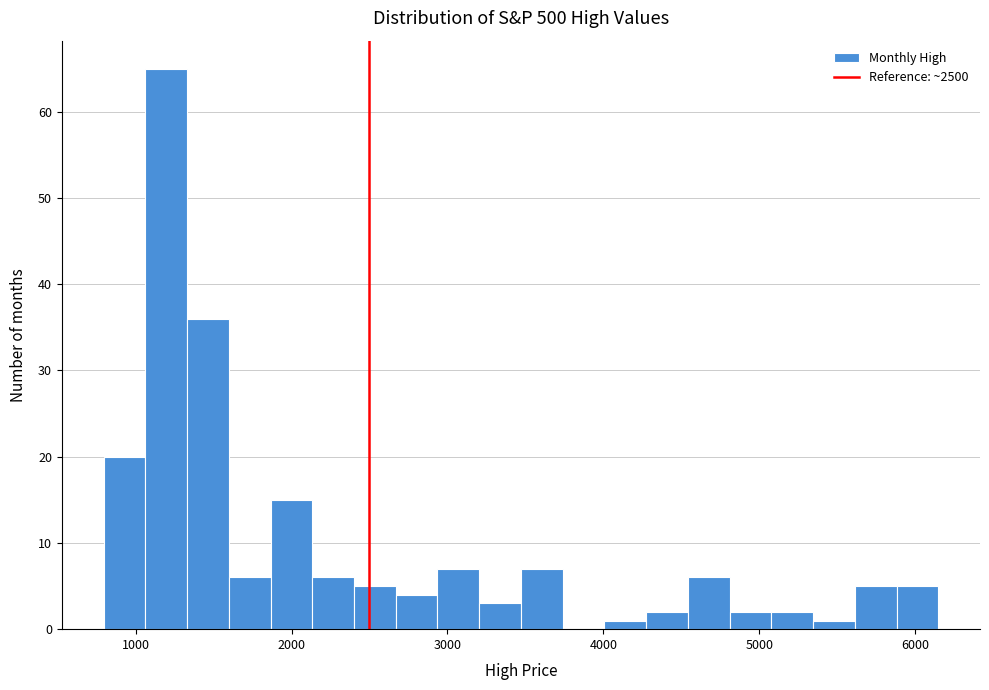

Read against the x-axis, roughly where is the centre of the tallest bar?

1200